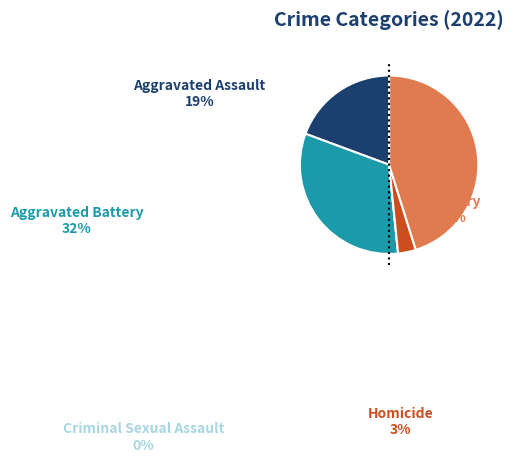

Is there any slice that represents more than half of the pie?

No